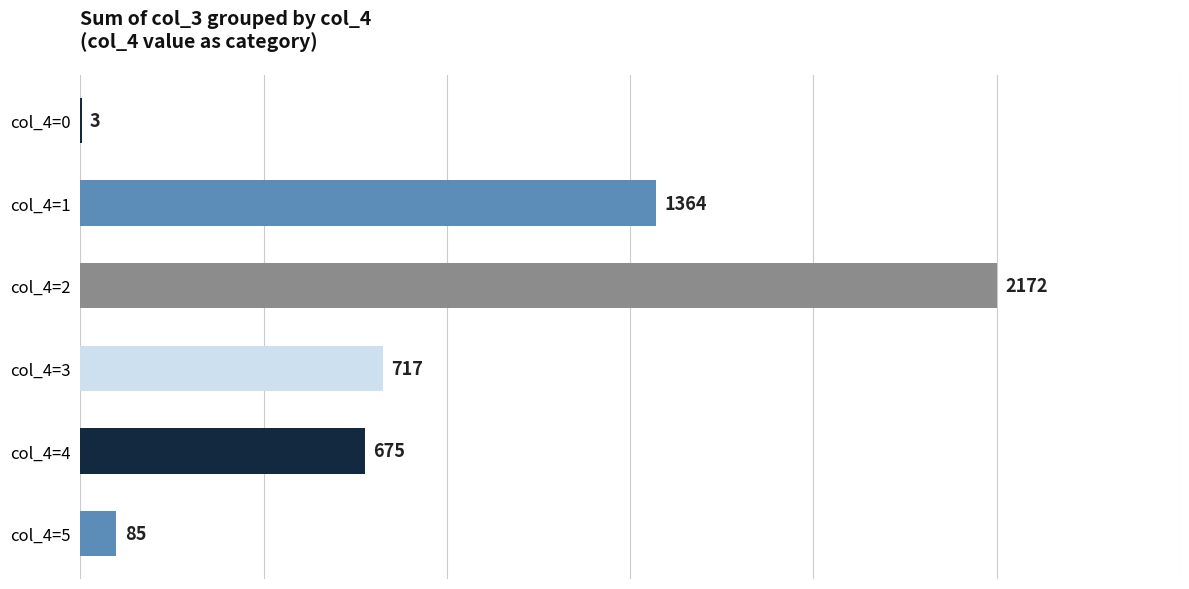

At which category does the chart reach its peak across all series?

col_4=2